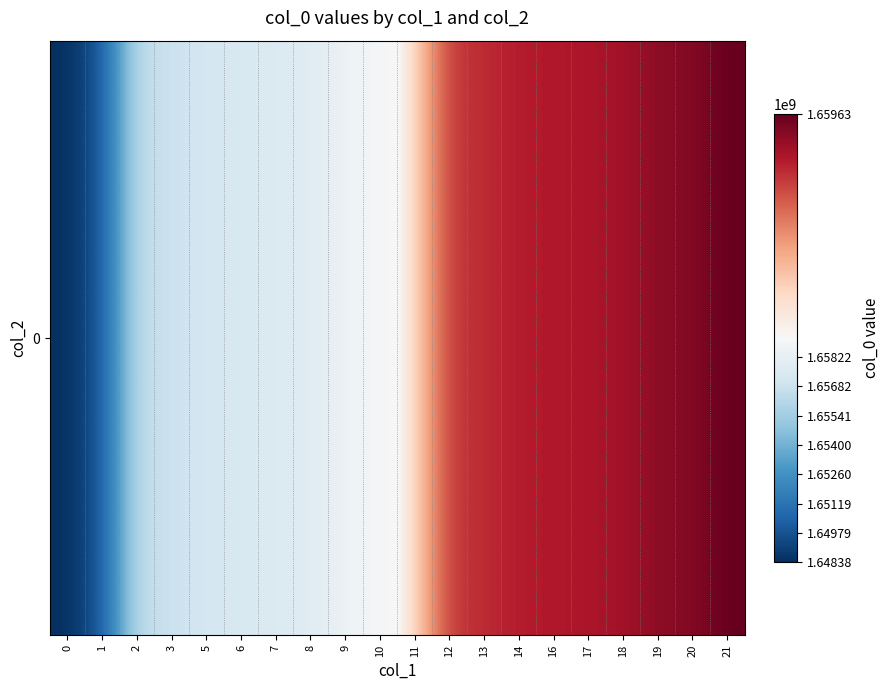

What is the average value?

1657728150.8